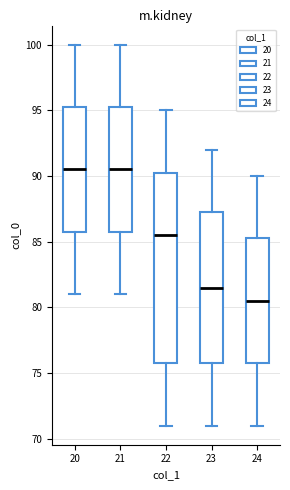

Which box's median line is the lowest?

24